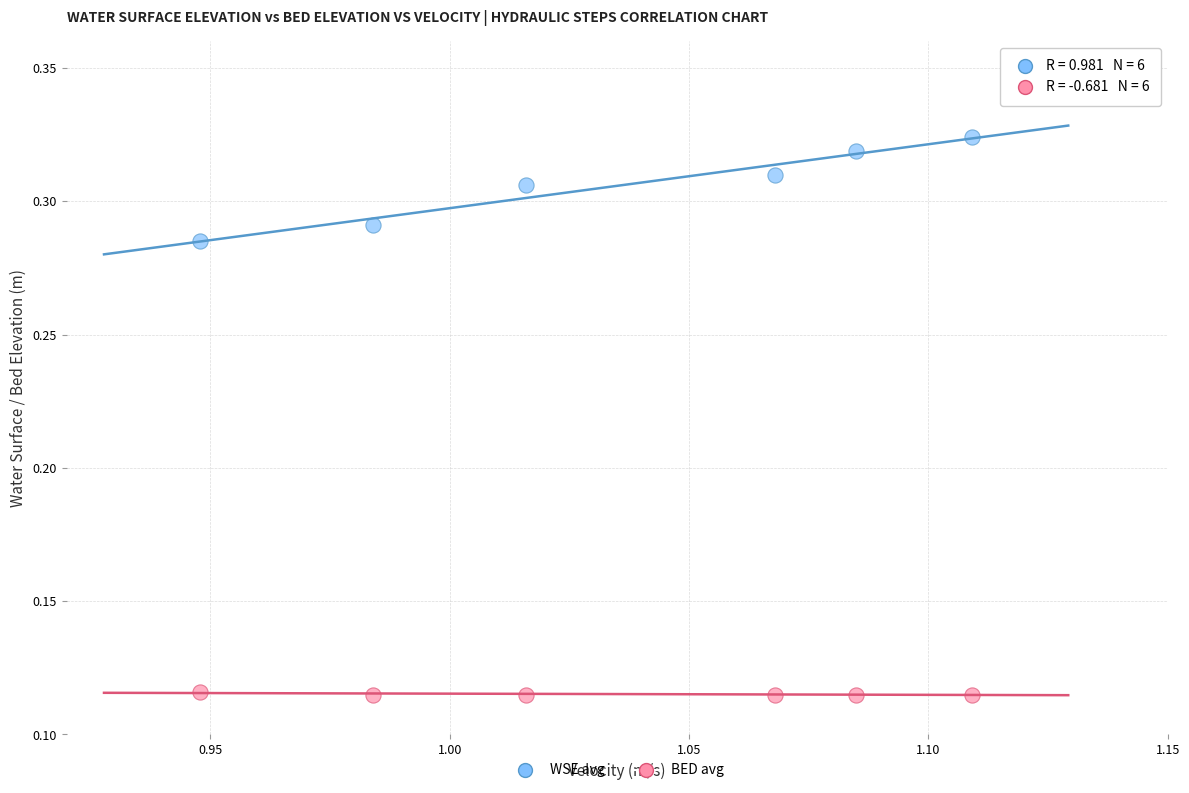

Across all data points, what is the average X value?

1.0